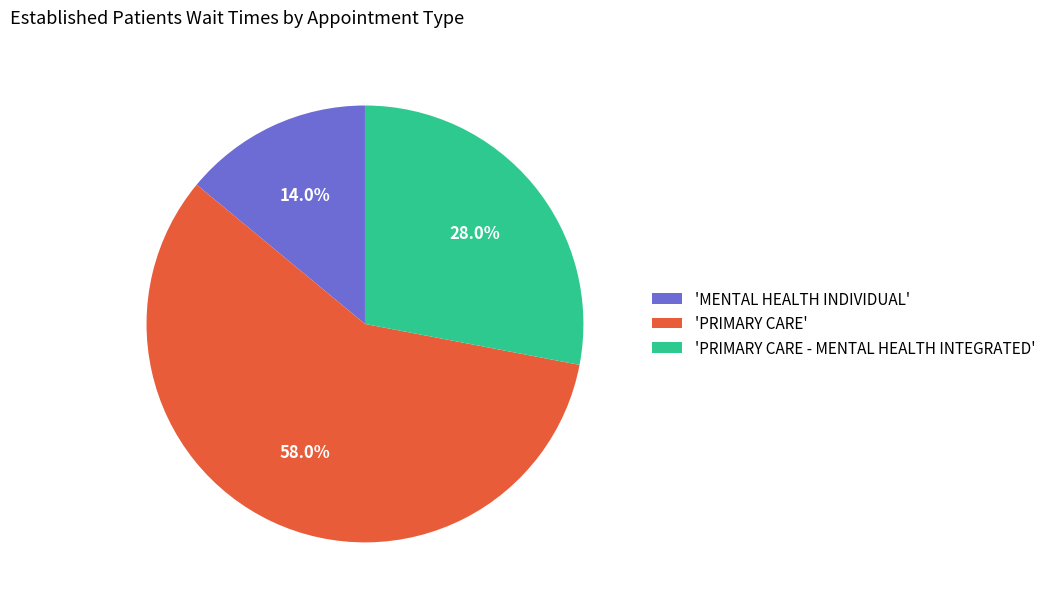

What percentage is NOT represented by 'MENTAL HEALTH INDIVIDUAL'?

86.0%